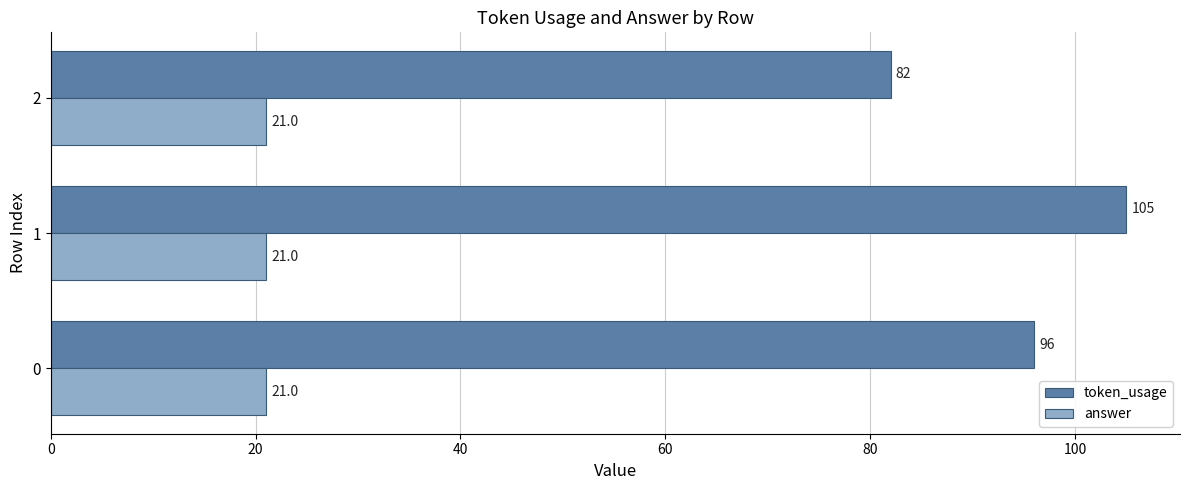

What is the spread (max minus min) of values at 0?

75